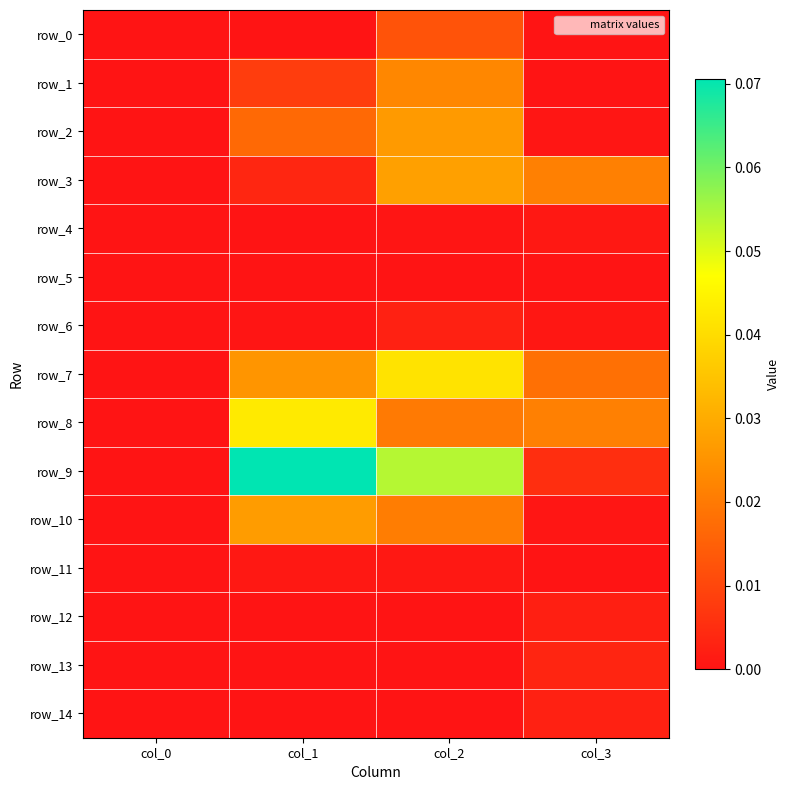

Is it true that row_0 equals 0.0 at col_0?

False